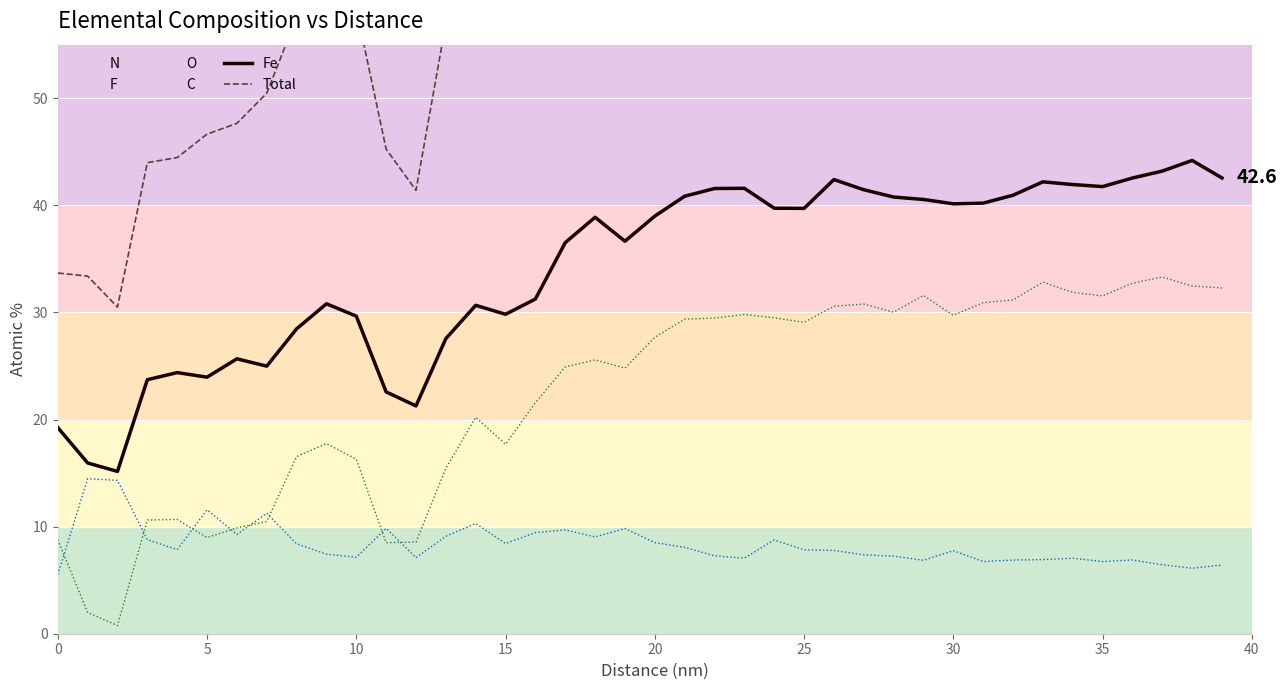

What is the lowest value of the C series?

5.5